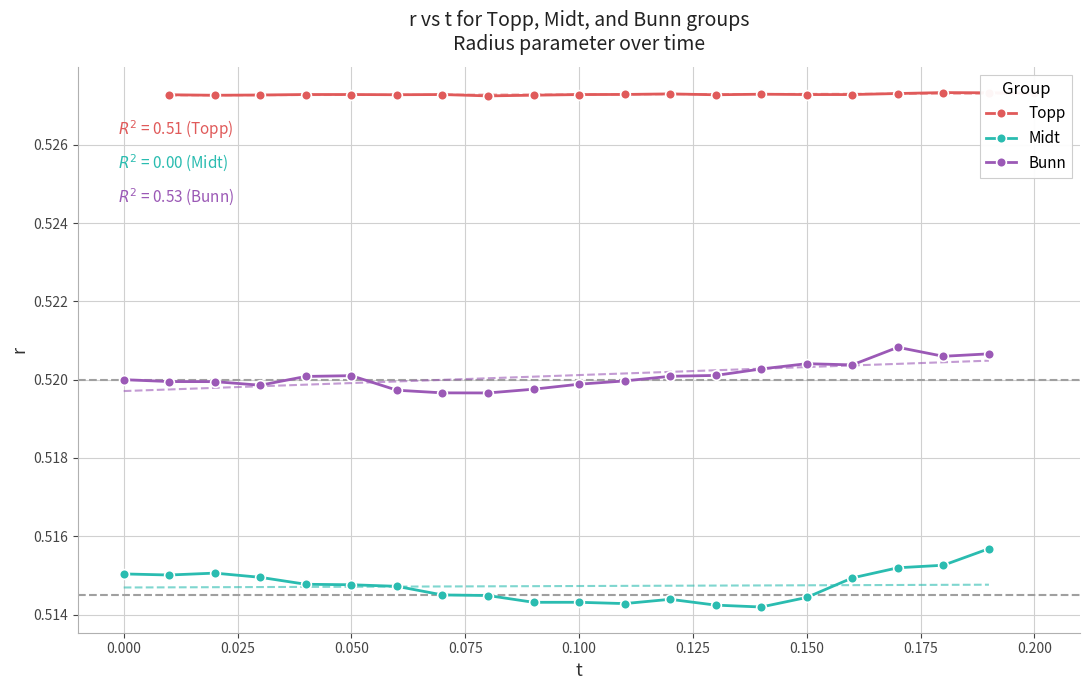

What is the maximum value for Midt?

0.5